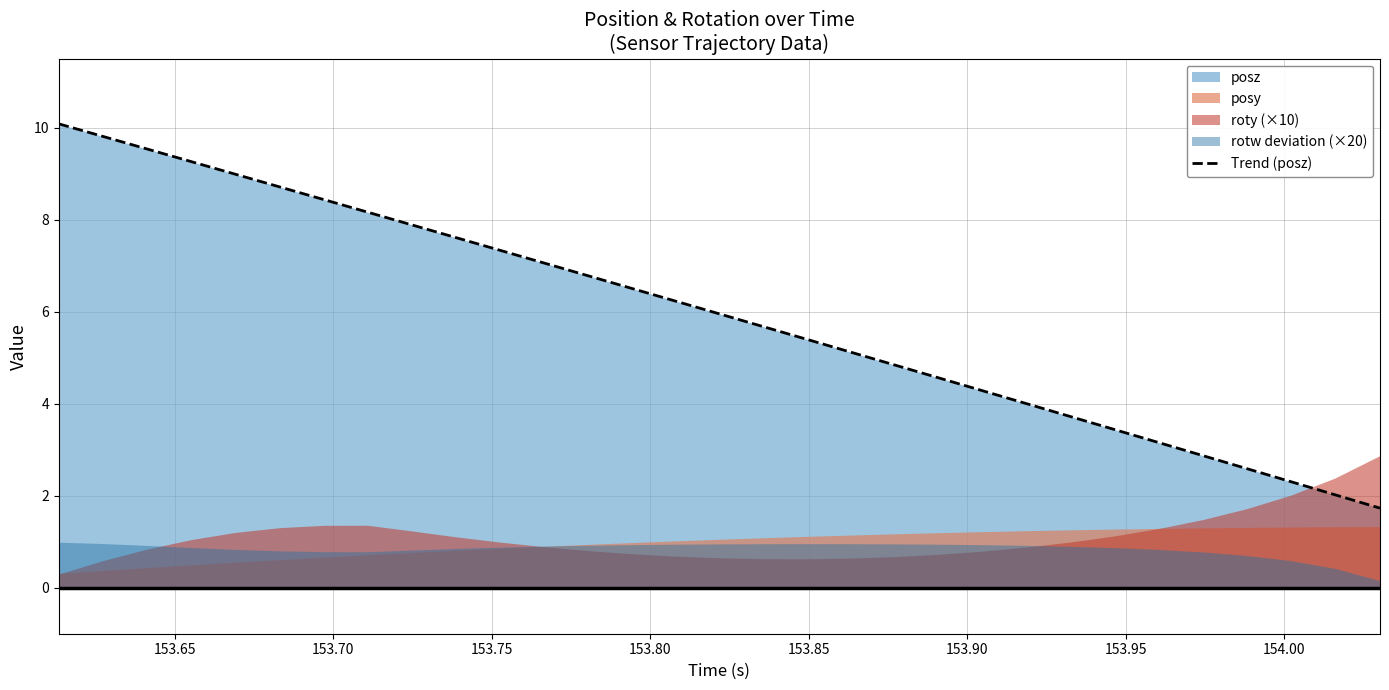

How many lines are shown in the chart?

1